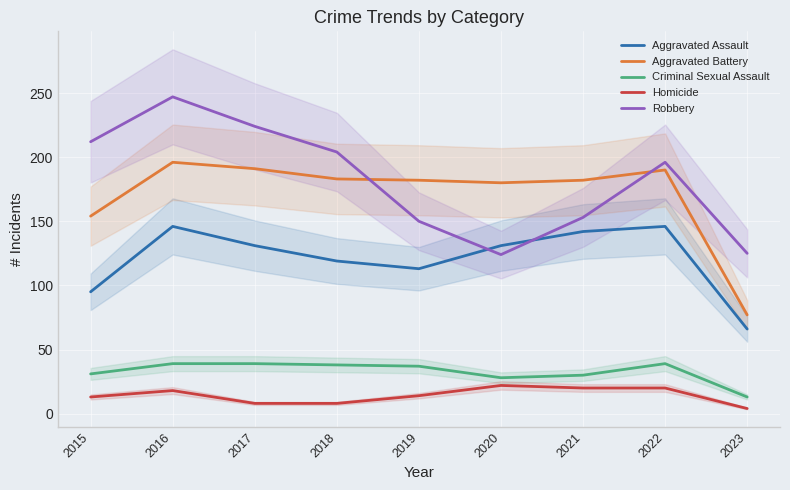

The Homicide series shows 8 at 2017. True or false?

True